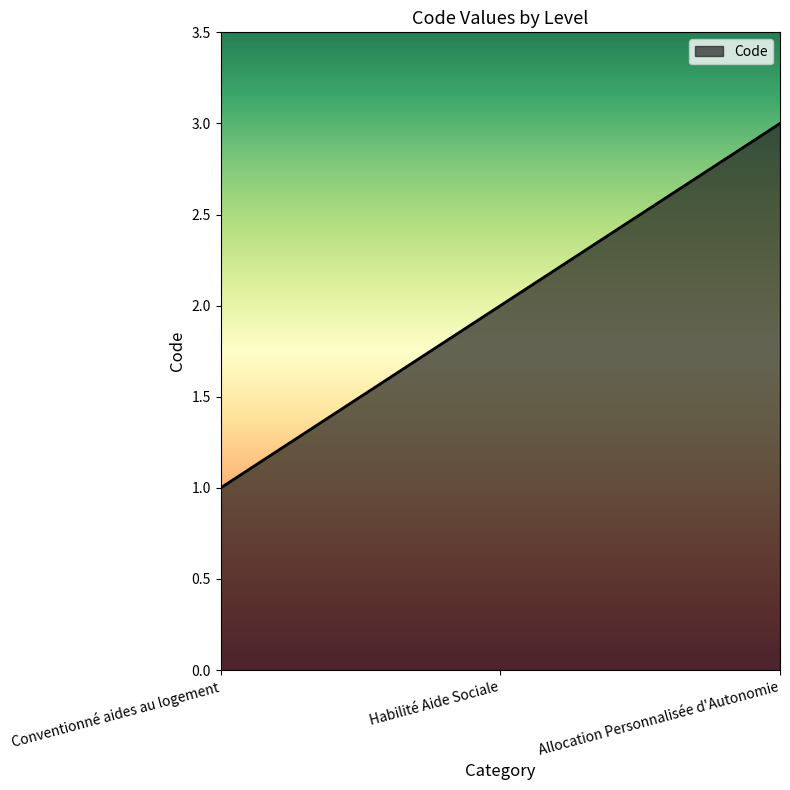

How many lines are shown in the chart?

1